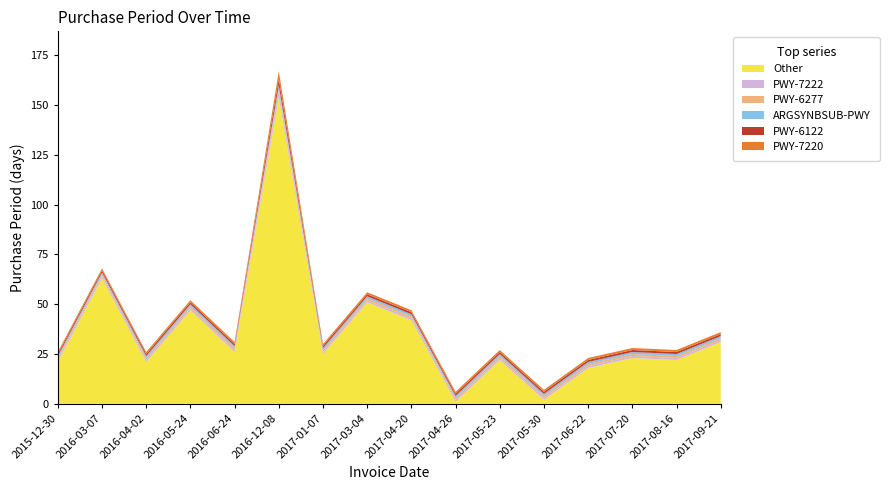

Reading left to right, transcribe all the data shown in this chart.

2015-12-30=26	2016-03-07=68	2016-04-02=26	2016-05-24=52	2016-06-24=31	2016-12-08=167	2017-01-07=30	2017-03-04=56	2017-04-20=47	2017-04-26=6	2017-05-23=27	2017-05-30=7	2017-06-22=23	2017-07-20=28	2017-08-16=27	2017-09-21=36